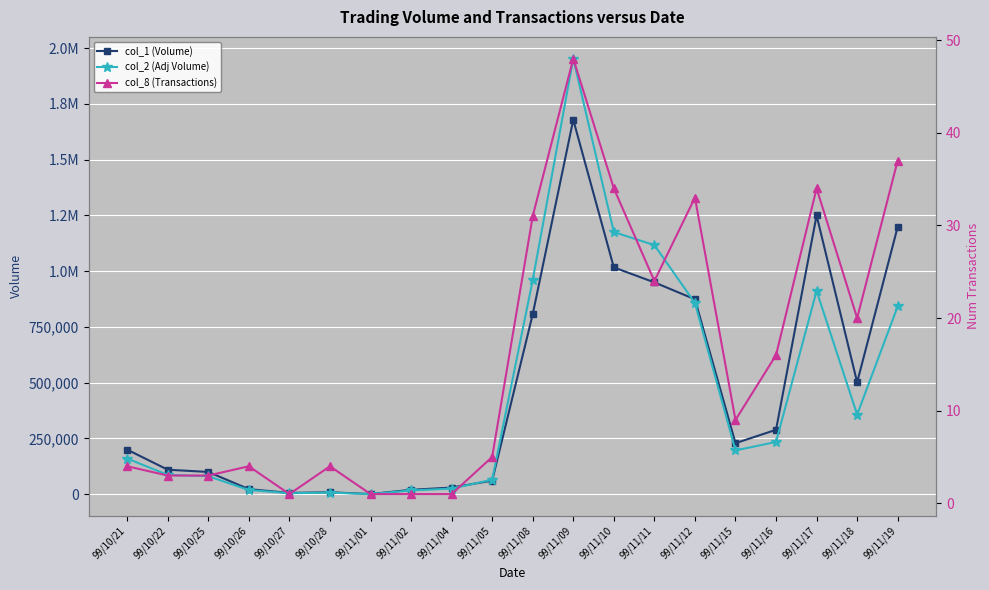

Which series has the largest total across all categories?

col_1 (Volume)